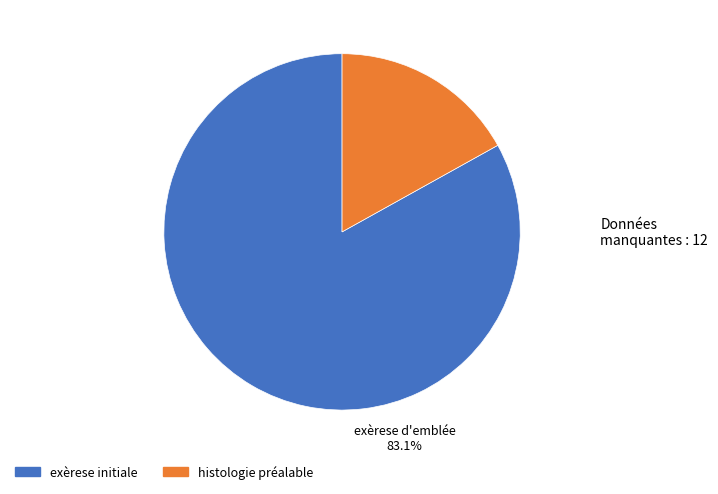

Is there a majority slice in this chart?

Yes